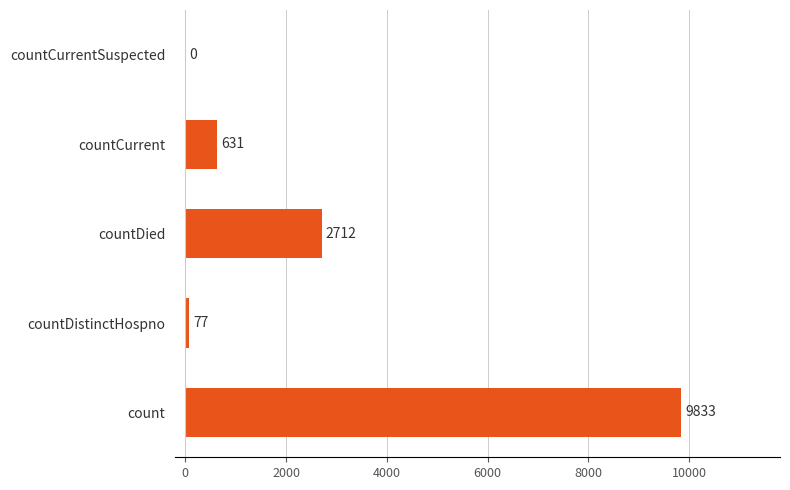

Which has a higher value, countCurrent or count?

count